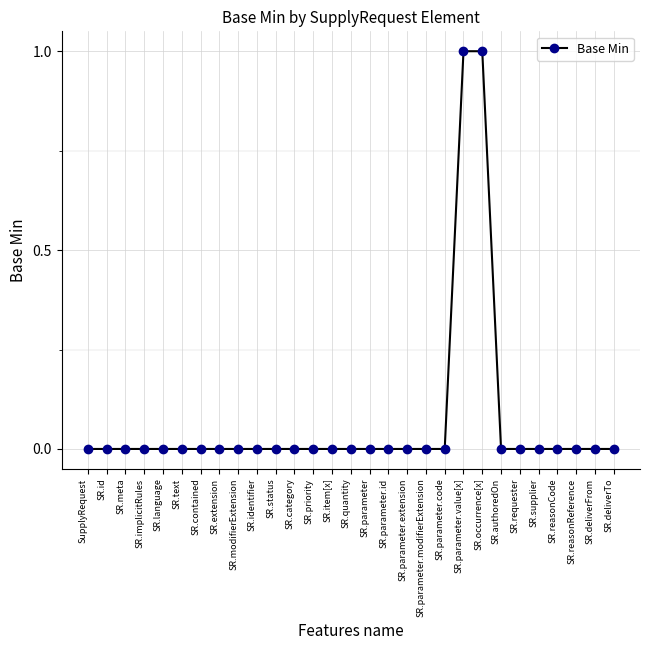

Reading right to left, transcribe all the data shown in this chart.

0	0	0	0	0	0	0	1	1	0	0	0	0	0	0	0	0	0	0	0	0	0	0	0	0	0	0	0	0